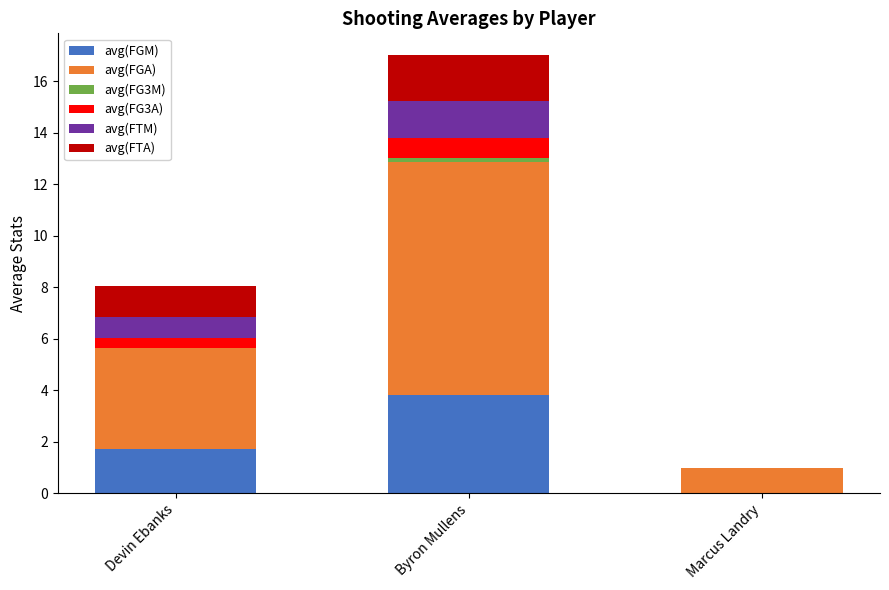

At which category is the sum across all series the highest?

Byron Mullens